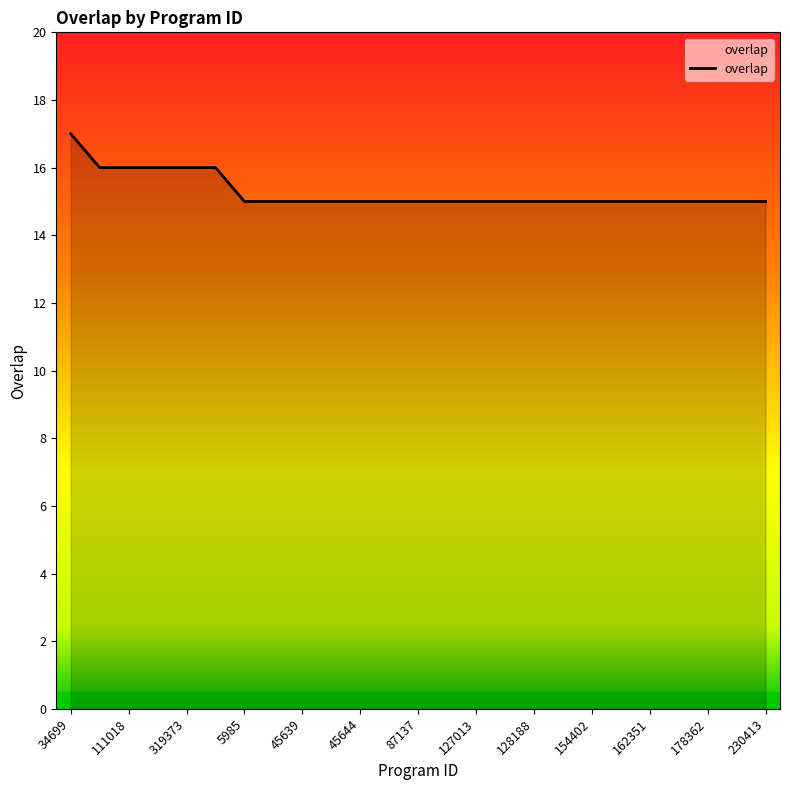

What is the maximum value shown in the chart?

17